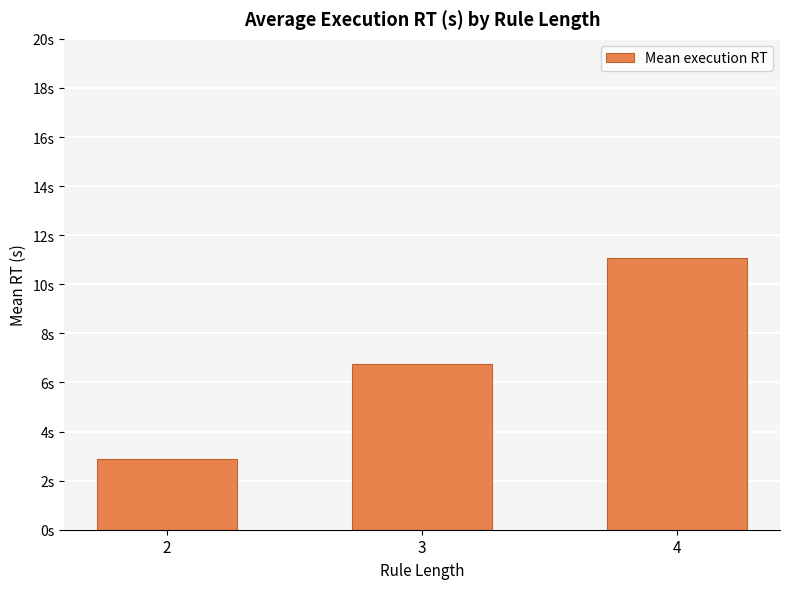

What is the ratio of the value at 3 to the value at 2?

2.3